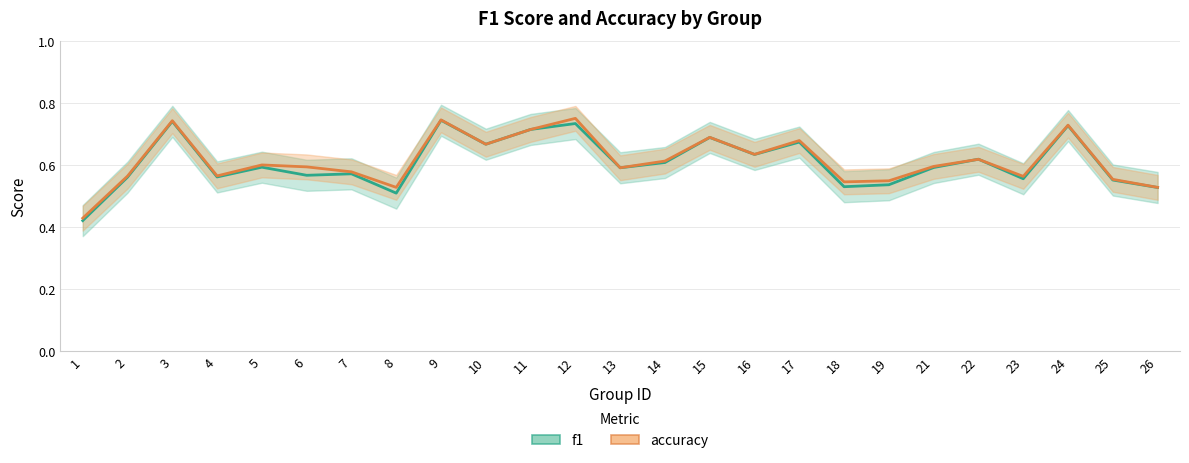

Reading right to left, list all the values displayed in this chart.

f1: 26=0.5	25=0.6	24=0.7	23=0.6	22=0.6	21=0.6	19=0.5	18=0.5	17=0.7	16=0.6	15=0.7	14=0.6	13=0.6	12=0.7	11=0.7	10=0.7	9=0.7	8=0.5	7=0.6	6=0.6	5=0.6	4=0.6	3=0.7	2=0.6	1=0.4
accuracy: 26=0.5	25=0.6	24=0.7	23=0.6	22=0.6	21=0.6	19=0.5	18=0.5	17=0.7	16=0.6	15=0.7	14=0.6	13=0.6	12=0.8	11=0.7	10=0.7	9=0.7	8=0.5	7=0.6	6=0.6	5=0.6	4=0.6	3=0.7	2=0.6	1=0.4